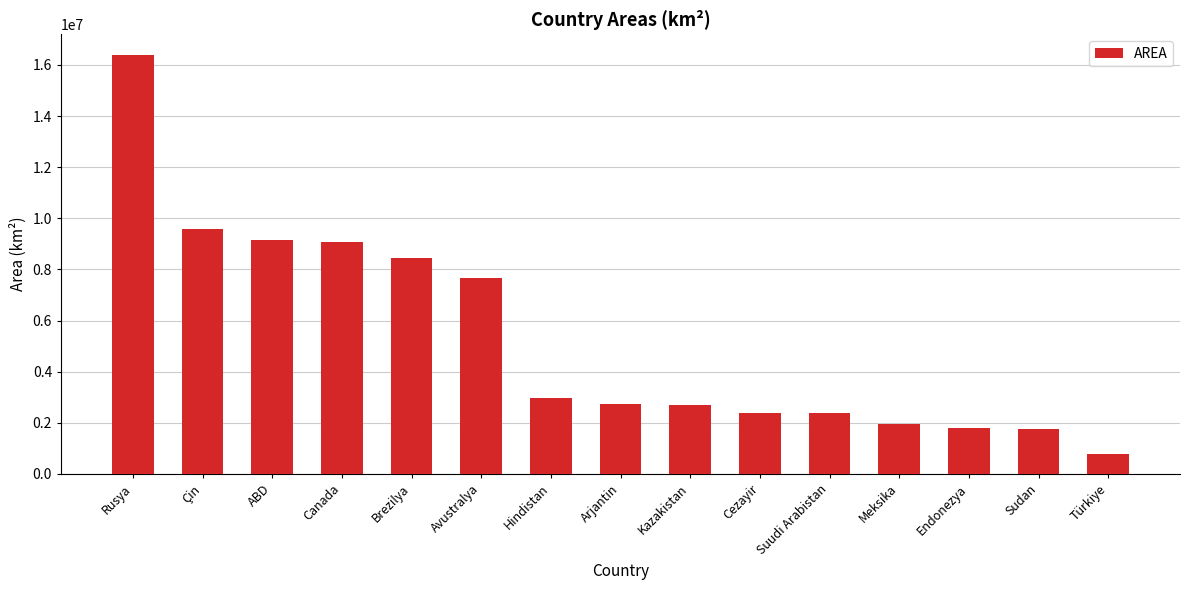

What is the label of the 3rd bar from the right?

Endonezya